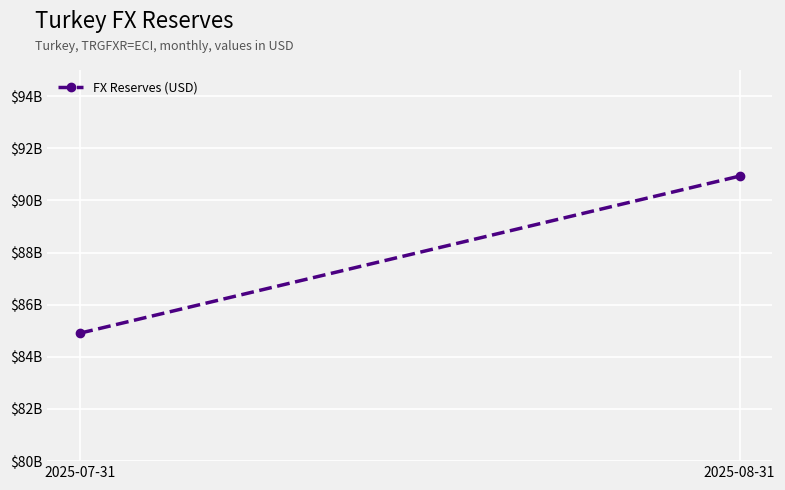

Approximately how many times larger is the value at 2025-08-31 compared to 2025-07-31?

1.1